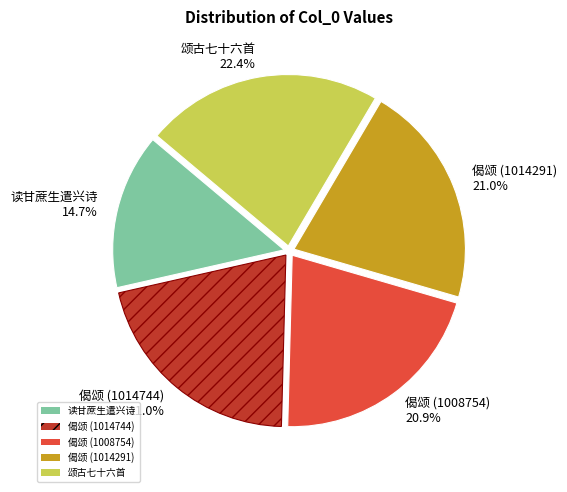

Combined, what portion of the pie is 偈颂 (1008754) and 读甘蔗生遣兴诗?

35.6%